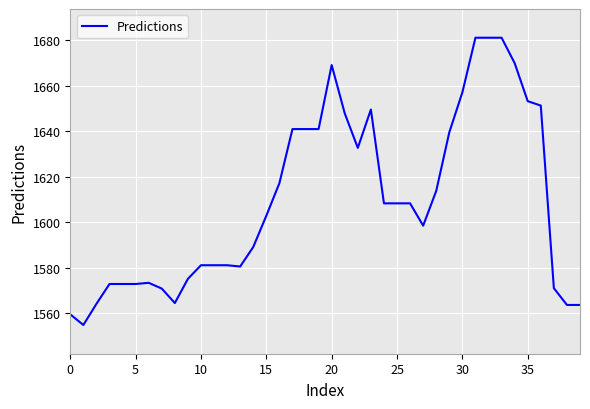

What is the difference between the maximum and minimum values?

126.2